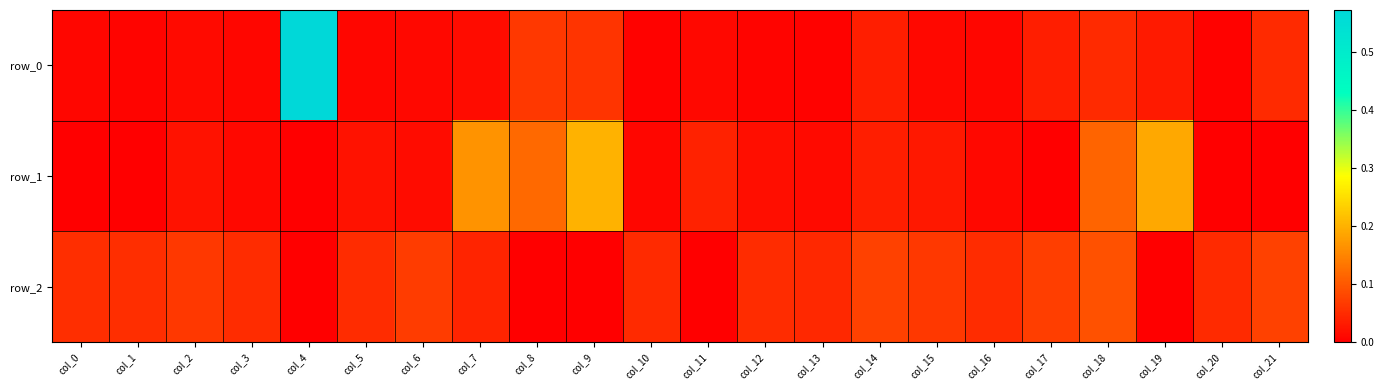

True or false: row_0 has a value of 0.0 at col_20.

False